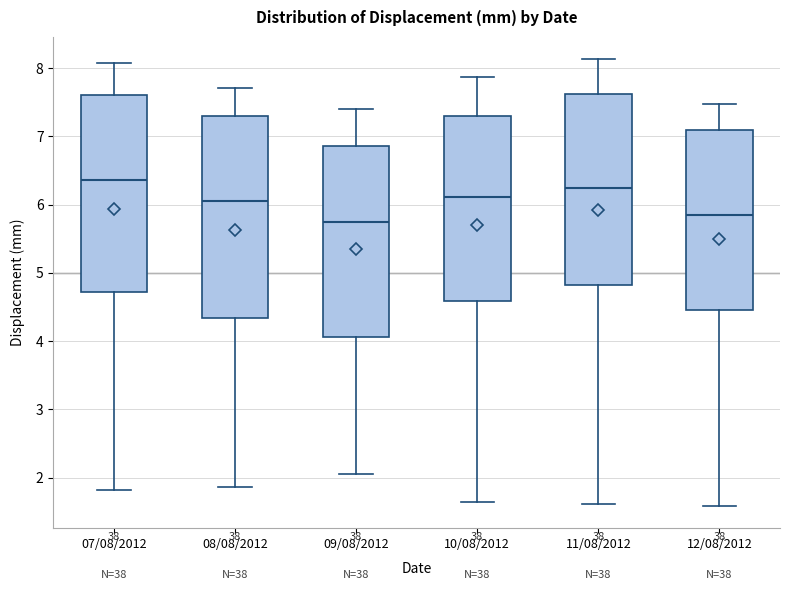

Reading left to right, transcribe this box plot: for each box, give where its median line is, the range the box spans, and where its two whiskers end, as read against the y-axis. The values are not printed on the chart, so give them approximately, as read against the axis.

07/08/2012: median 6.4, box 4.7 to 7.6, whiskers 1.8 to 8.1
08/08/2012: median 6.1, box 4.3 to 7.3, whiskers 1.9 to 7.7
09/08/2012: median 5.8, box 4.1 to 6.9, whiskers 2.1 to 7.4
10/08/2012: median 6.1, box 4.6 to 7.3, whiskers 1.6 to 7.9
11/08/2012: median 6.2, box 4.8 to 7.6, whiskers 1.6 to 8.1
12/08/2012: median 5.8, box 4.5 to 7.1, whiskers 1.6 to 7.5